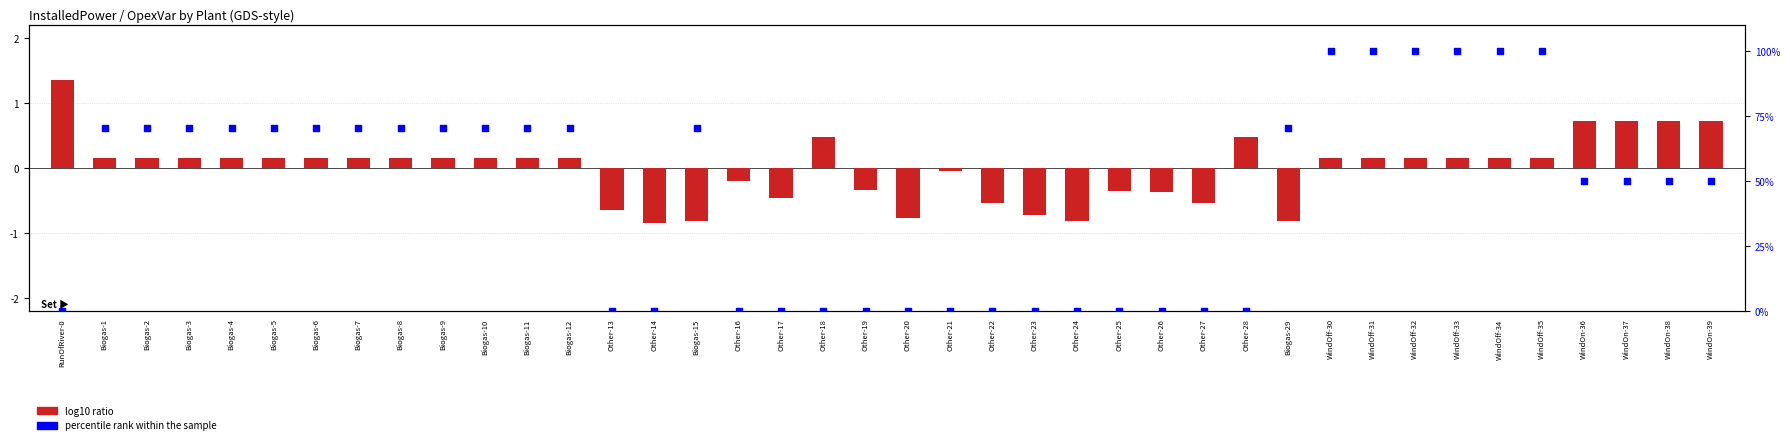

At how many categories does at least one series exceed 99?

6